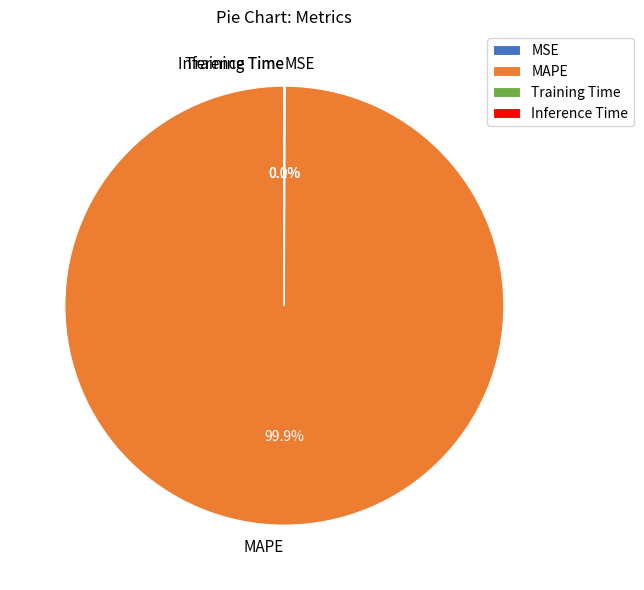

To the nearest percent, what is the difference between the largest and smallest slice percentages?

100%